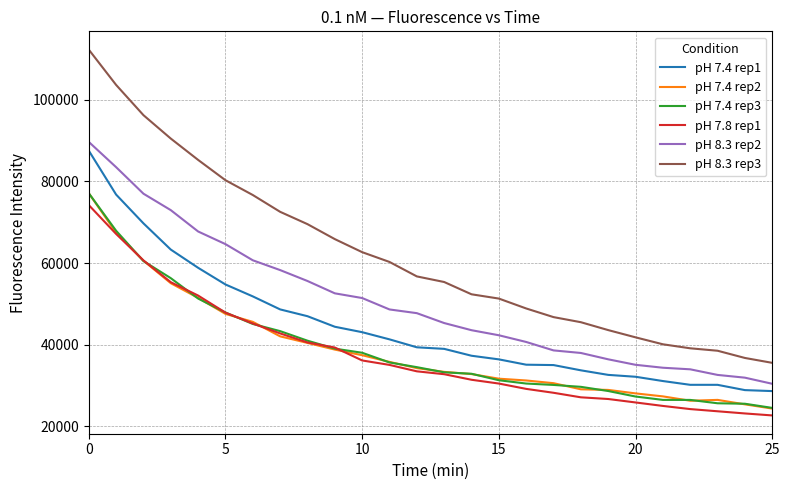

Which series has the largest total across all categories?

pH 8.3 rep3